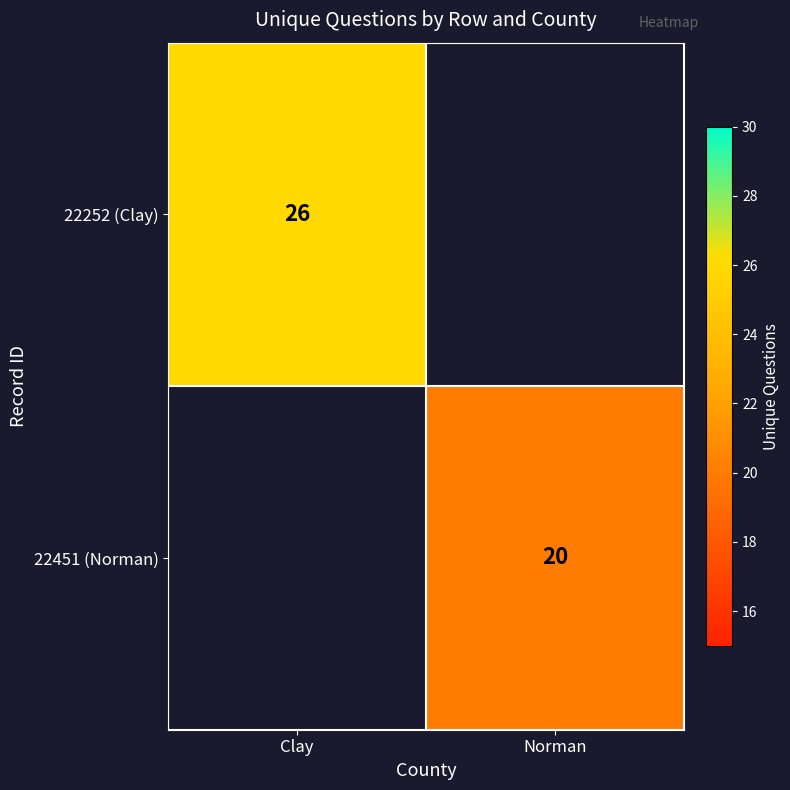

At which category does the chart reach its peak across all series?

Clay